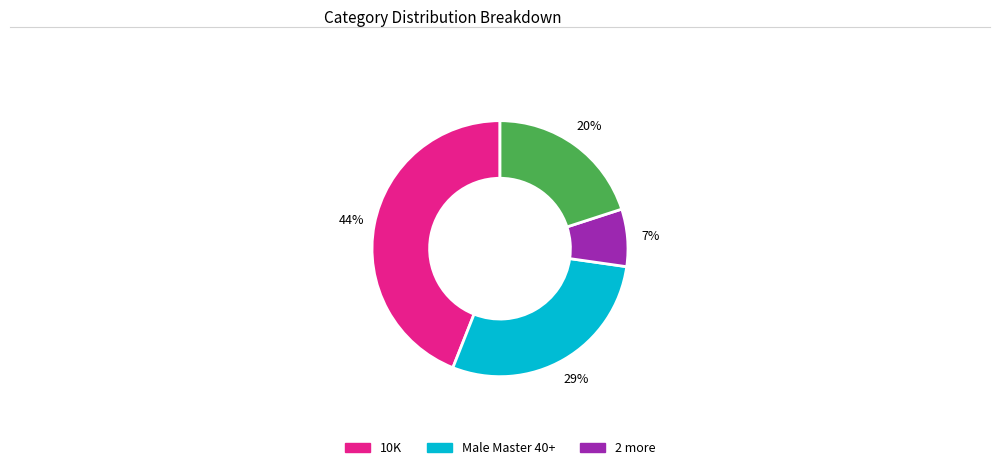

To the nearest percent, what is the difference between the largest and smallest slice percentages?

37%